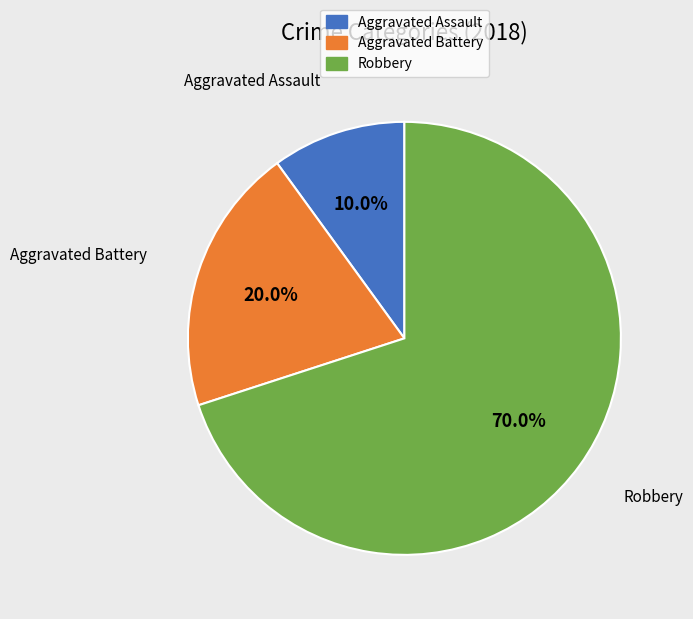

Count the number of slices in the pie.

3